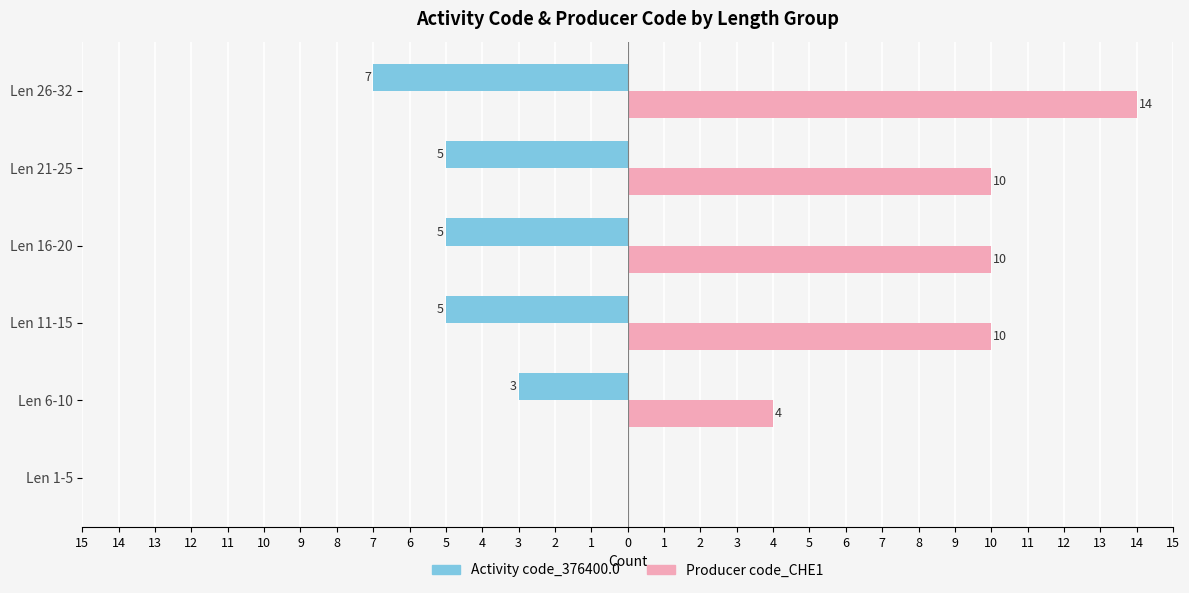

How many groups of bars are there?

6